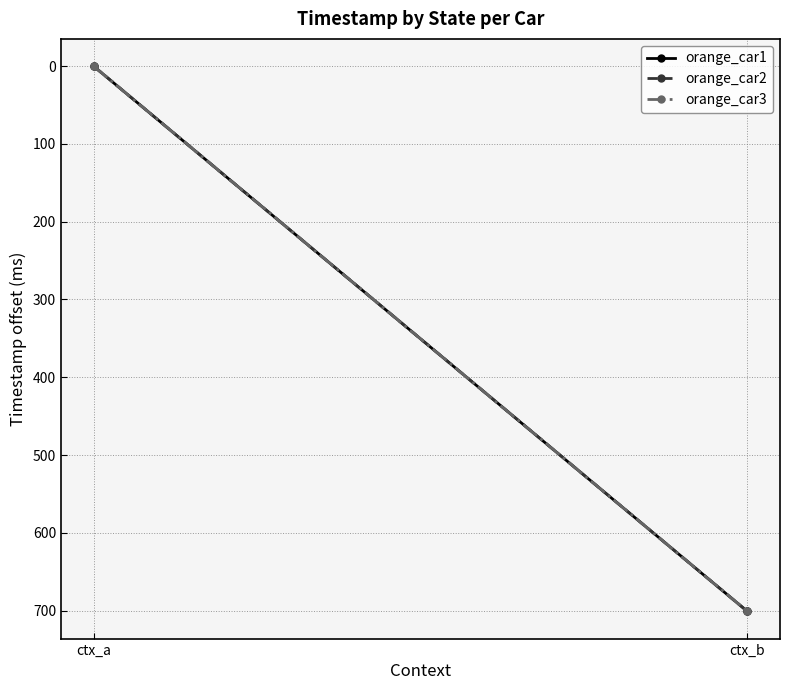

The value of orange_car2 at ctx_a is 386. True or false?

False